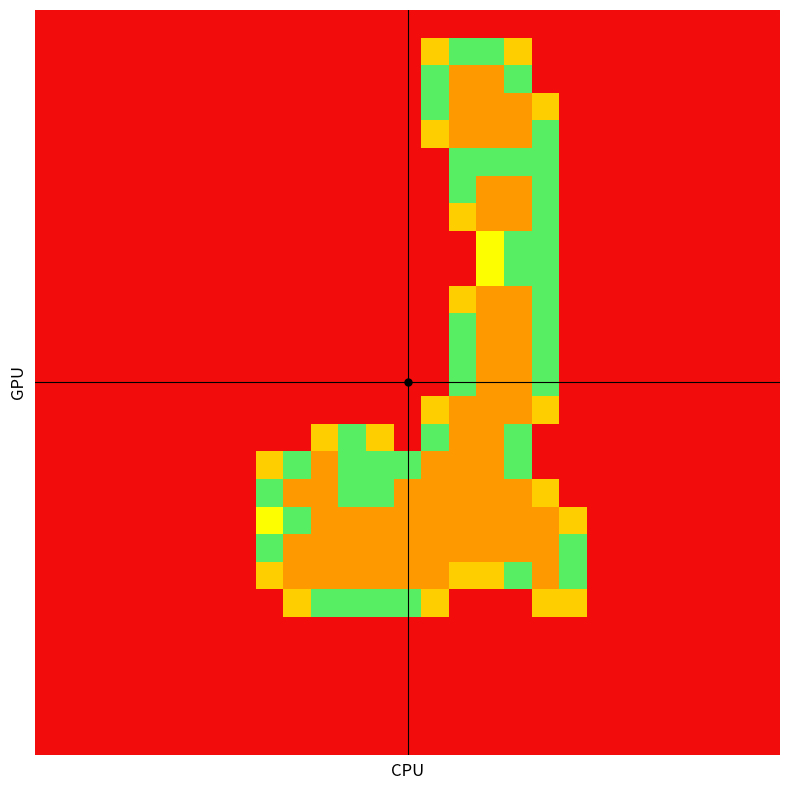

Reading right to left, transcribe all the data shown in this chart.

row_0: 0.0	0.0	0.0	0.0	0.0	0.0	0.0	0.0	0.0	0.0	0.0	0.0	0.0	0.0	0.0	0.0	0.0	0.0	0.0	0.0	0.0	0.0	0.0	0.0	0.0	0.0	0.0
row_1: 0.0	0.0	0.0	0.0	0.0	0.0	0.0	0.0	0.0	0.8	1.5	1.5	0.8	0.0	0.0	0.0	0.0	0.0	0.0	0.0	0.0	0.0	0.0	0.0	0.0	0.0	0.0
row_2: 0.0	0.0	0.0	0.0	0.0	0.0	0.0	0.0	0.0	1.5	2.0	2.0	1.5	0.0	0.0	0.0	0.0	0.0	0.0	0.0	0.0	0.0	0.0	0.0	0.0	0.0	0.0
row_3: 0.0	0.0	0.0	0.0	0.0	0.0	0.0	0.0	0.8	2.0	2.0	2.0	1.5	0.0	0.0	0.0	0.0	0.0	0.0	0.0	0.0	0.0	0.0	0.0	0.0	0.0	0.0
row_4: 0.0	0.0	0.0	0.0	0.0	0.0	0.0	0.0	1.5	2.0	2.0	2.0	0.8	0.0	0.0	0.0	0.0	0.0	0.0	0.0	0.0	0.0	0.0	0.0	0.0	0.0	0.0
row_5: 0.0	0.0	0.0	0.0	0.0	0.0	0.0	0.0	1.5	1.5	1.5	1.5	0.0	0.0	0.0	0.0	0.0	0.0	0.0	0.0	0.0	0.0	0.0	0.0	0.0	0.0	0.0
row_6: 0.0	0.0	0.0	0.0	0.0	0.0	0.0	0.0	1.5	2.0	2.0	1.5	0.0	0.0	0.0	0.0	0.0	0.0	0.0	0.0	0.0	0.0	0.0	0.0	0.0	0.0	0.0
row_7: 0.0	0.0	0.0	0.0	0.0	0.0	0.0	0.0	1.5	2.0	2.0	0.8	0.0	0.0	0.0	0.0	0.0	0.0	0.0	0.0	0.0	0.0	0.0	0.0	0.0	0.0	0.0
row_8: 0.0	0.0	0.0	0.0	0.0	0.0	0.0	0.0	1.5	1.5	1.0	0.0	0.0	0.0	0.0	0.0	0.0	0.0	0.0	0.0	0.0	0.0	0.0	0.0	0.0	0.0	0.0
row_9: 0.0	0.0	0.0	0.0	0.0	0.0	0.0	0.0	1.5	1.5	1.0	0.0	0.0	0.0	0.0	0.0	0.0	0.0	0.0	0.0	0.0	0.0	0.0	0.0	0.0	0.0	0.0
row_10: 0.0	0.0	0.0	0.0	0.0	0.0	0.0	0.0	1.5	2.0	2.0	0.8	0.0	0.0	0.0	0.0	0.0	0.0	0.0	0.0	0.0	0.0	0.0	0.0	0.0	0.0	0.0
row_11: 0.0	0.0	0.0	0.0	0.0	0.0	0.0	0.0	1.5	2.0	2.0	1.5	0.0	0.0	0.0	0.0	0.0	0.0	0.0	0.0	0.0	0.0	0.0	0.0	0.0	0.0	0.0
row_12: 0.0	0.0	0.0	0.0	0.0	0.0	0.0	0.0	1.5	2.0	2.0	1.5	0.0	0.0	0.0	0.0	0.0	0.0	0.0	0.0	0.0	0.0	0.0	0.0	0.0	0.0	0.0
row_13: 0.0	0.0	0.0	0.0	0.0	0.0	0.0	0.0	1.5	2.0	2.0	1.5	0.0	0.0	0.0	0.0	0.0	0.0	0.0	0.0	0.0	0.0	0.0	0.0	0.0	0.0	0.0
row_14: 0.0	0.0	0.0	0.0	0.0	0.0	0.0	0.0	0.8	2.0	2.0	2.0	0.8	0.0	0.0	0.0	0.0	0.0	0.0	0.0	0.0	0.0	0.0	0.0	0.0	0.0	0.0
row_15: 0.0	0.0	0.0	0.0	0.0	0.0	0.0	0.0	0.0	1.5	2.0	2.0	1.5	0.0	0.8	1.5	0.8	0.0	0.0	0.0	0.0	0.0	0.0	0.0	0.0	0.0	0.0
row_16: 0.0	0.0	0.0	0.0	0.0	0.0	0.0	0.0	0.0	1.5	2.0	2.0	2.0	1.5	1.5	1.5	2.0	1.5	0.8	0.0	0.0	0.0	0.0	0.0	0.0	0.0	0.0
row_17: 0.0	0.0	0.0	0.0	0.0	0.0	0.0	0.0	0.8	2.0	2.0	2.0	2.0	2.0	1.5	1.5	2.0	2.0	1.5	0.0	0.0	0.0	0.0	0.0	0.0	0.0	0.0
row_18: 0.0	0.0	0.0	0.0	0.0	0.0	0.0	0.8	2.0	2.0	2.0	2.0	2.0	2.0	2.0	2.0	2.0	1.5	1.0	0.0	0.0	0.0	0.0	0.0	0.0	0.0	0.0
row_19: 0.0	0.0	0.0	0.0	0.0	0.0	0.0	1.5	2.0	2.0	2.0	2.0	2.0	2.0	2.0	2.0	2.0	2.0	1.5	0.0	0.0	0.0	0.0	0.0	0.0	0.0	0.0
row_20: 0.0	0.0	0.0	0.0	0.0	0.0	0.0	1.5	2.0	1.5	0.8	0.8	2.0	2.0	2.0	2.0	2.0	2.0	0.8	0.0	0.0	0.0	0.0	0.0	0.0	0.0	0.0
row_21: 0.0	0.0	0.0	0.0	0.0	0.0	0.0	0.8	0.8	0.0	0.0	0.0	0.8	1.5	1.5	1.5	1.5	0.8	0.0	0.0	0.0	0.0	0.0	0.0	0.0	0.0	0.0
row_22: 0.0	0.0	0.0	0.0	0.0	0.0	0.0	0.0	0.0	0.0	0.0	0.0	0.0	0.0	0.0	0.0	0.0	0.0	0.0	0.0	0.0	0.0	0.0	0.0	0.0	0.0	0.0
row_23: 0.0	0.0	0.0	0.0	0.0	0.0	0.0	0.0	0.0	0.0	0.0	0.0	0.0	0.0	0.0	0.0	0.0	0.0	0.0	0.0	0.0	0.0	0.0	0.0	0.0	0.0	0.0
row_24: 0.0	0.0	0.0	0.0	0.0	0.0	0.0	0.0	0.0	0.0	0.0	0.0	0.0	0.0	0.0	0.0	0.0	0.0	0.0	0.0	0.0	0.0	0.0	0.0	0.0	0.0	0.0
row_25: 0.0	0.0	0.0	0.0	0.0	0.0	0.0	0.0	0.0	0.0	0.0	0.0	0.0	0.0	0.0	0.0	0.0	0.0	0.0	0.0	0.0	0.0	0.0	0.0	0.0	0.0	0.0
row_26: 0.0	0.0	0.0	0.0	0.0	0.0	0.0	0.0	0.0	0.0	0.0	0.0	0.0	0.0	0.0	0.0	0.0	0.0	0.0	0.0	0.0	0.0	0.0	0.0	0.0	0.0	0.0